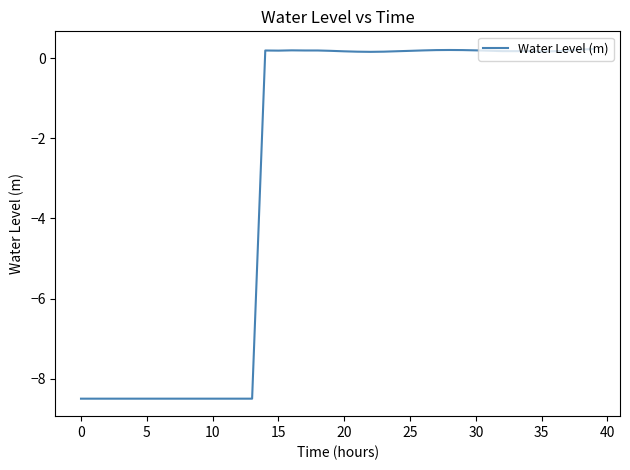

What is the smallest value displayed?

-8.5